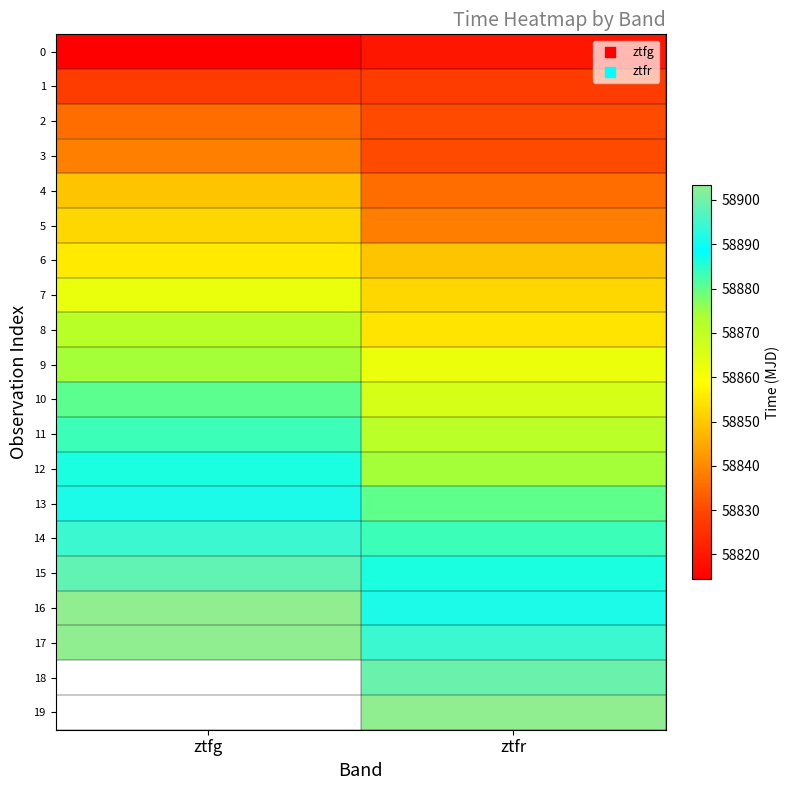

True or false: 16 has a value of 34545.3 at ztfr.

False